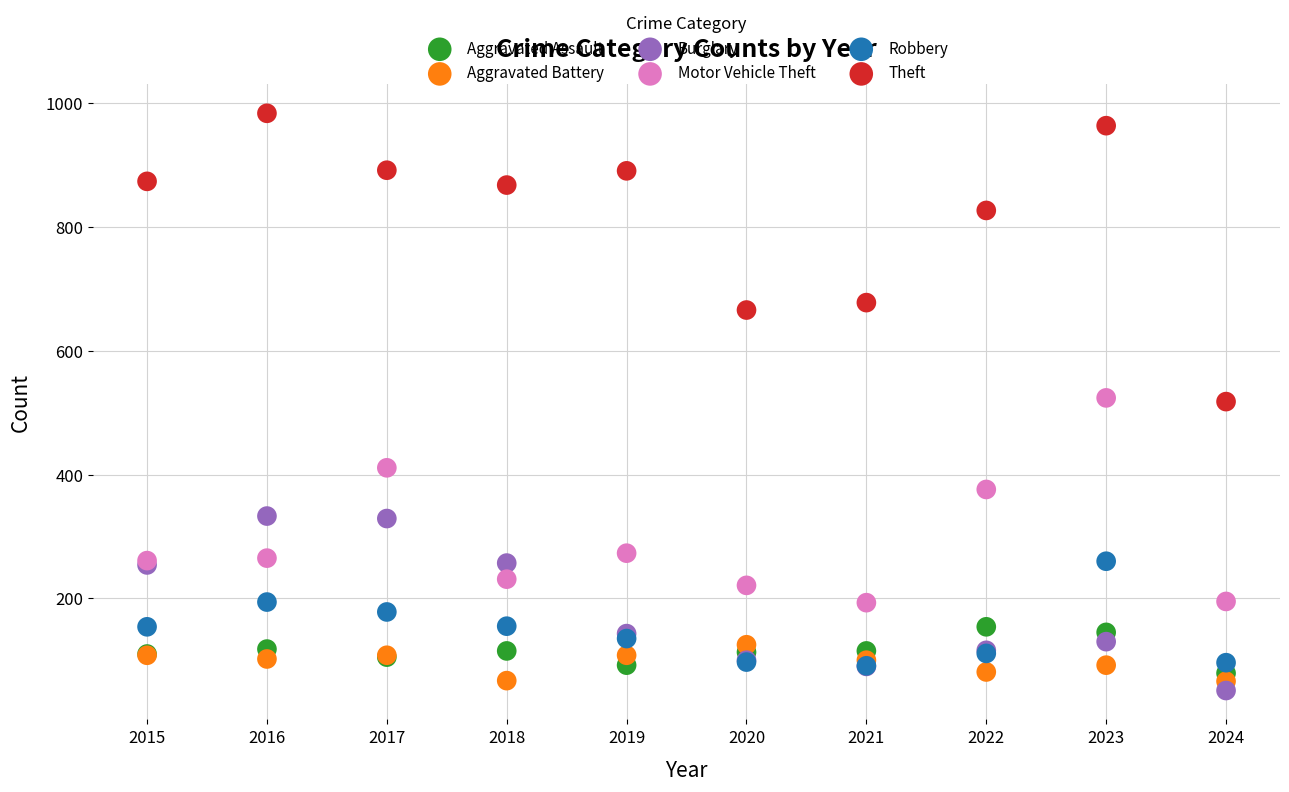

What are all the series names shown in the legend?

Aggravated Assault, Aggravated Battery, Burglary, Motor Vehicle Theft, Robbery, Theft